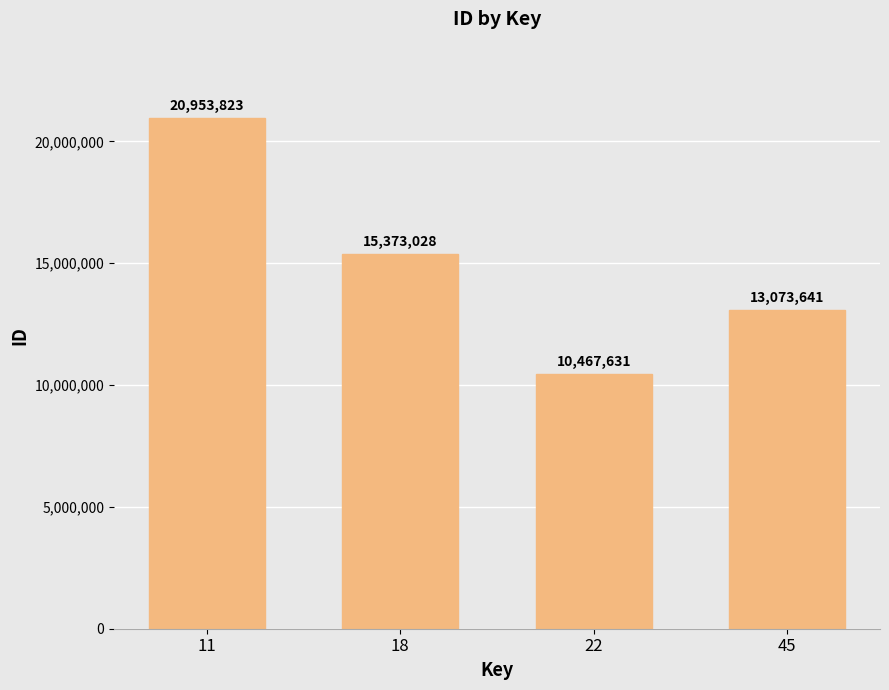

Where does the data first go above 15373028?

11